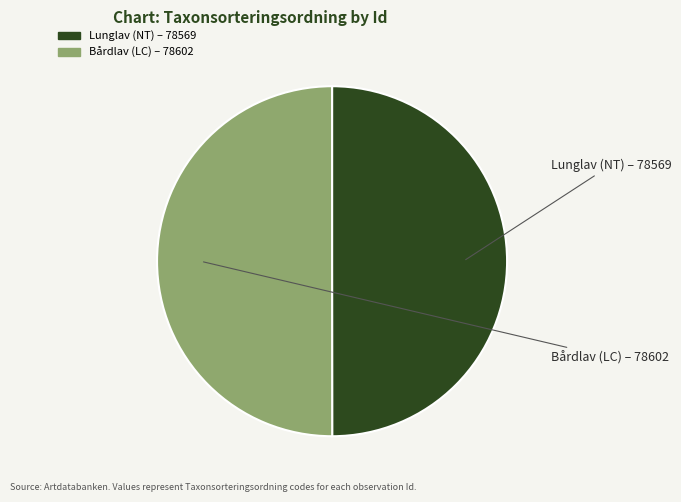

How many slices are in this pie chart?

2